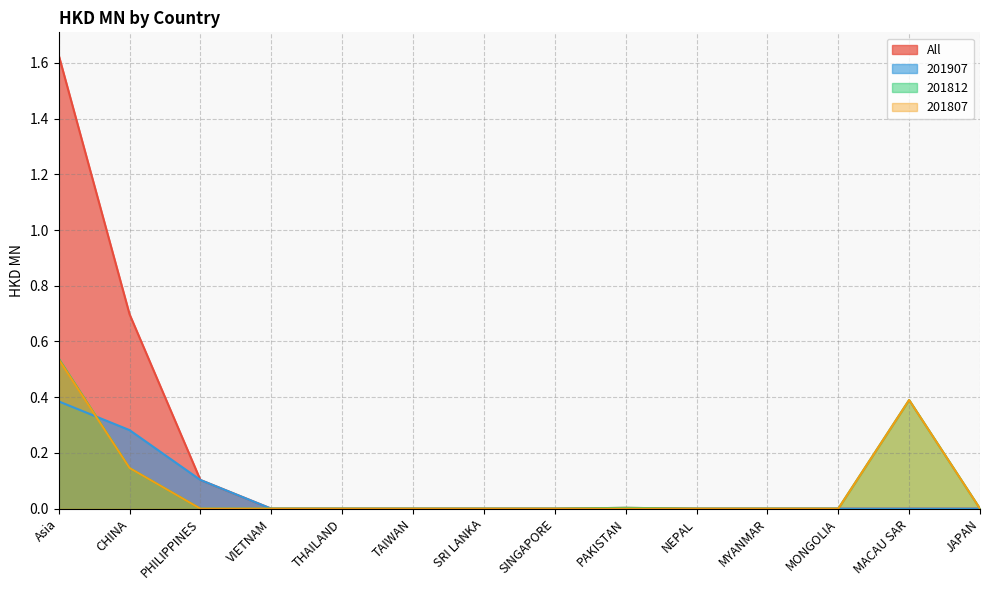

True or false: 201807 has more than 2 points higher than both neighbors.

False